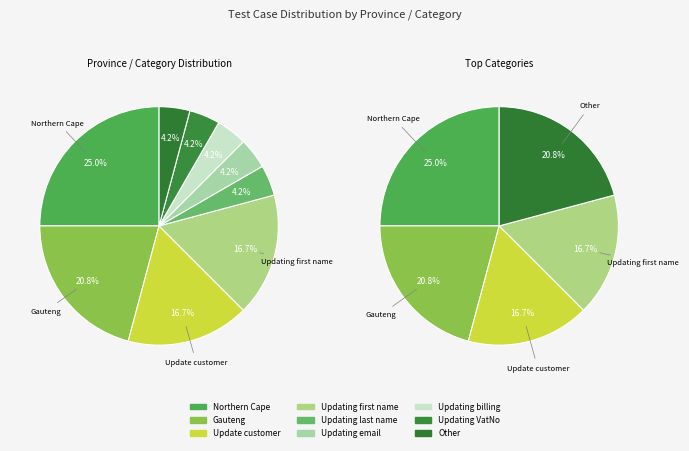

To the nearest percent, what portion does Northern Cape represent?

25%